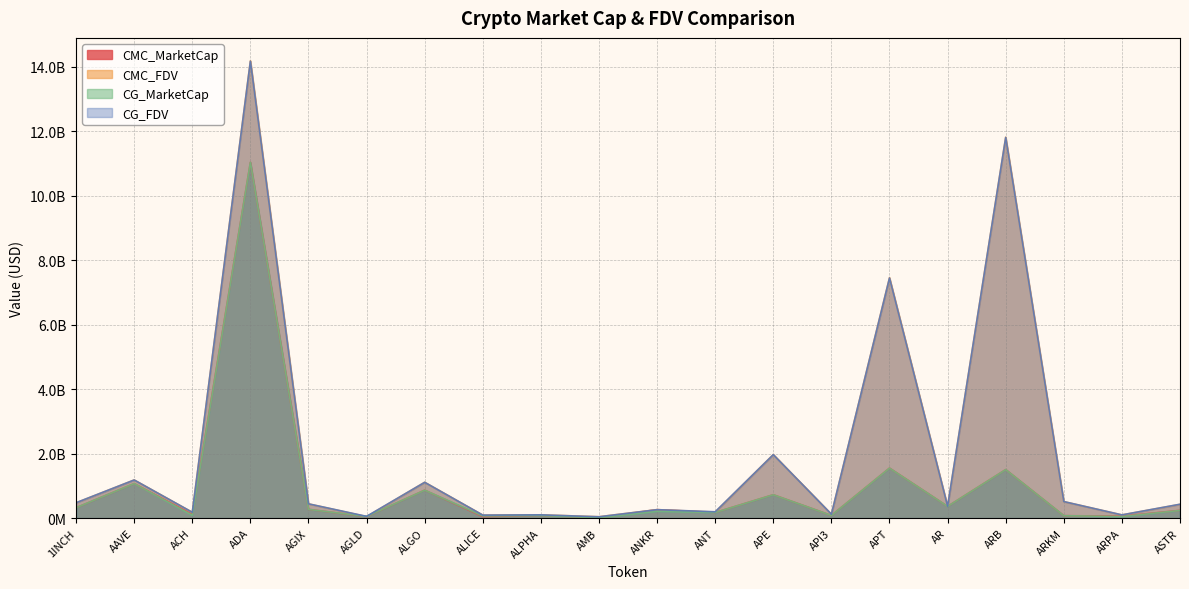

What is the difference between the highest and lowest values at ACH?

92219899.0